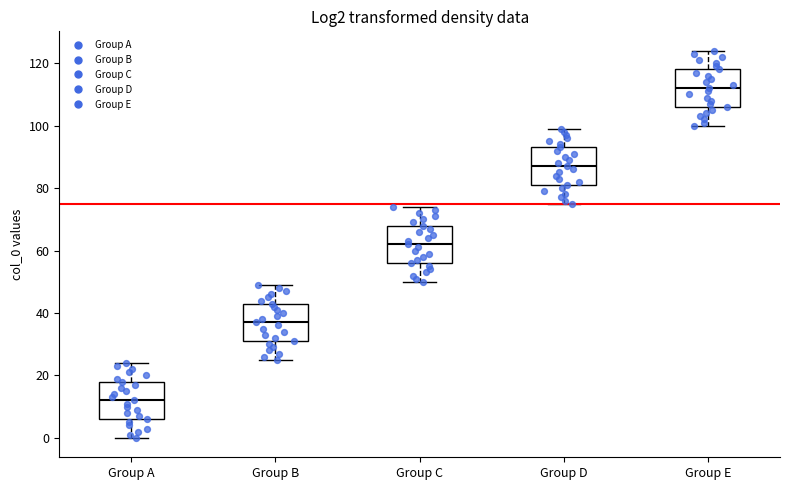

Which box's median line is the lowest?

Group A